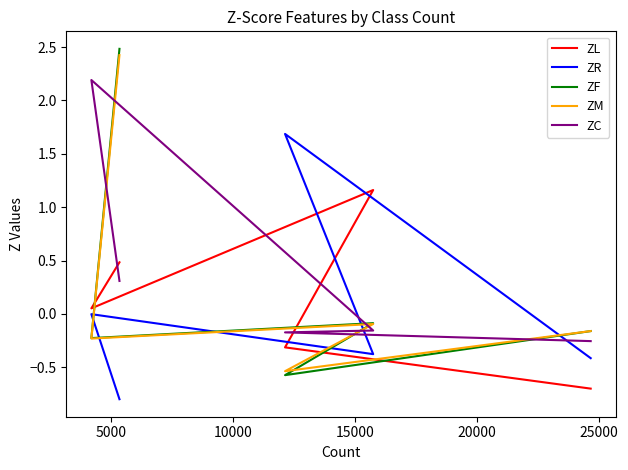

In ZF, how many points are higher than both neighbors (excluding endpoints)?

1